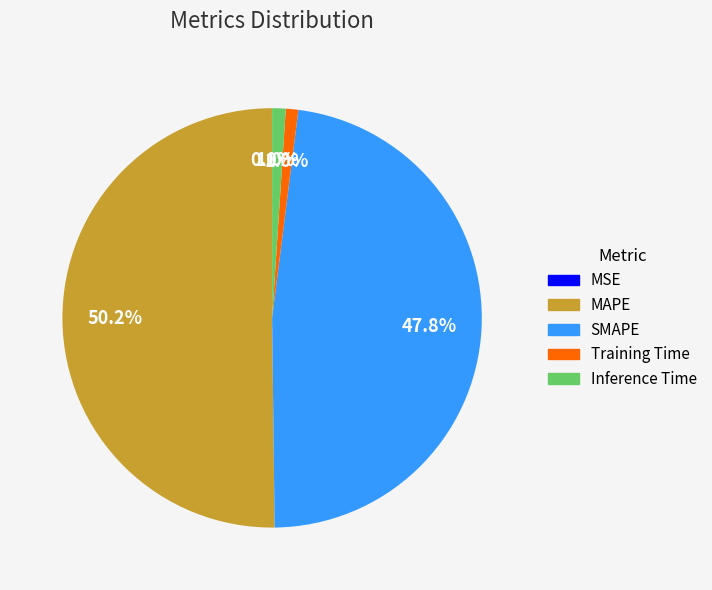

To the nearest percent, what is the average slice percentage?

20%